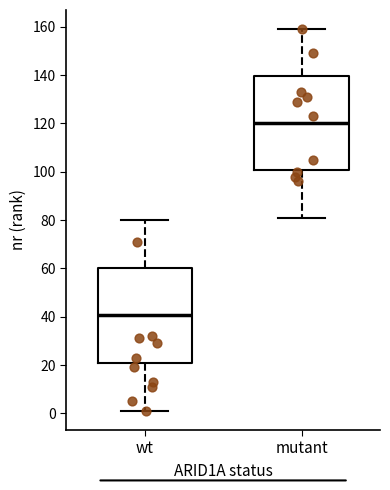

Reading left to right, transcribe this box plot: for each box, give where its median line is, the range the box spans, and where its two whiskers end, as read against the y-axis. The values are not printed on the chart, so give them approximately, as read against the axis.

wt: median 40, box 20 to 60, whiskers 2 to 80
mutant: median 120, box 100 to 140, whiskers 82 to 160